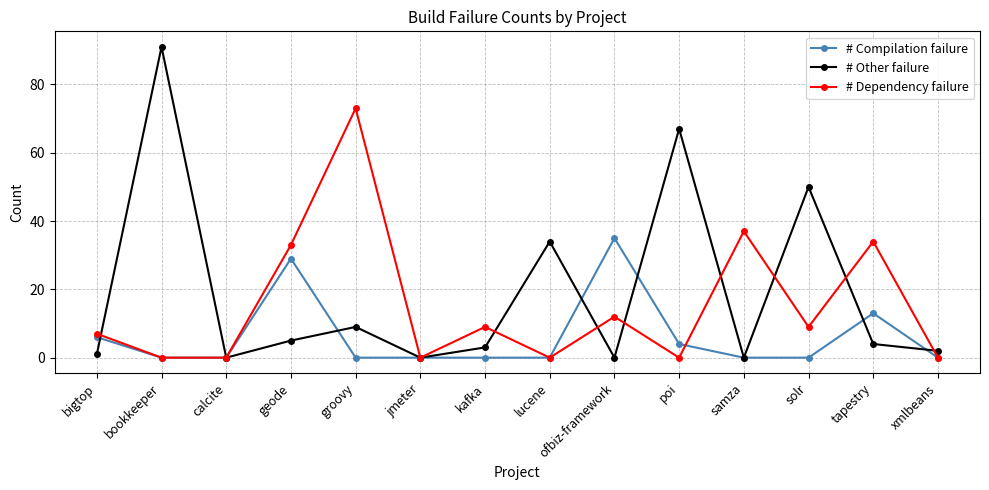

Is the value of # Other failure at tapestry greater than the value of # Dependency failure at groovy?

No